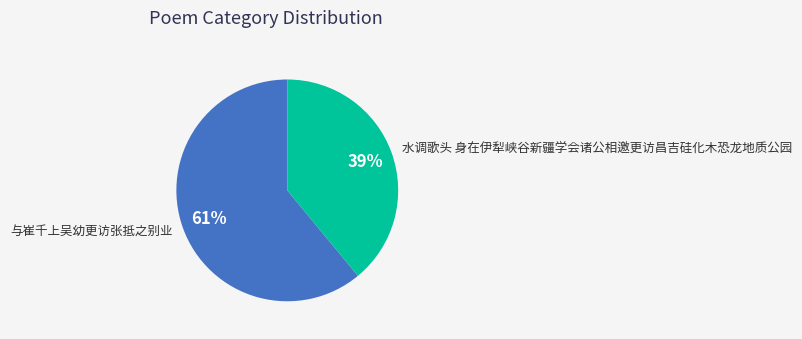

How many segments does this pie chart have?

2